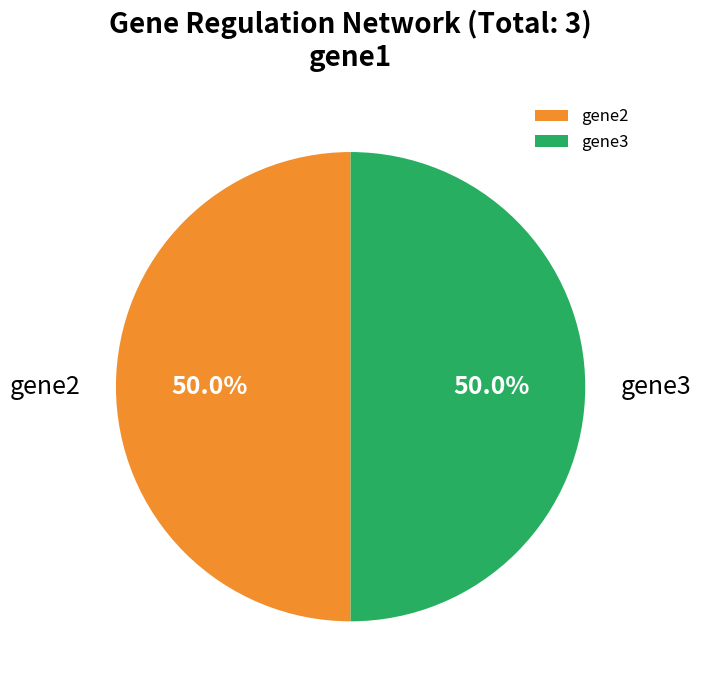

True or false: gene2 accounts for 50% of the total.

True